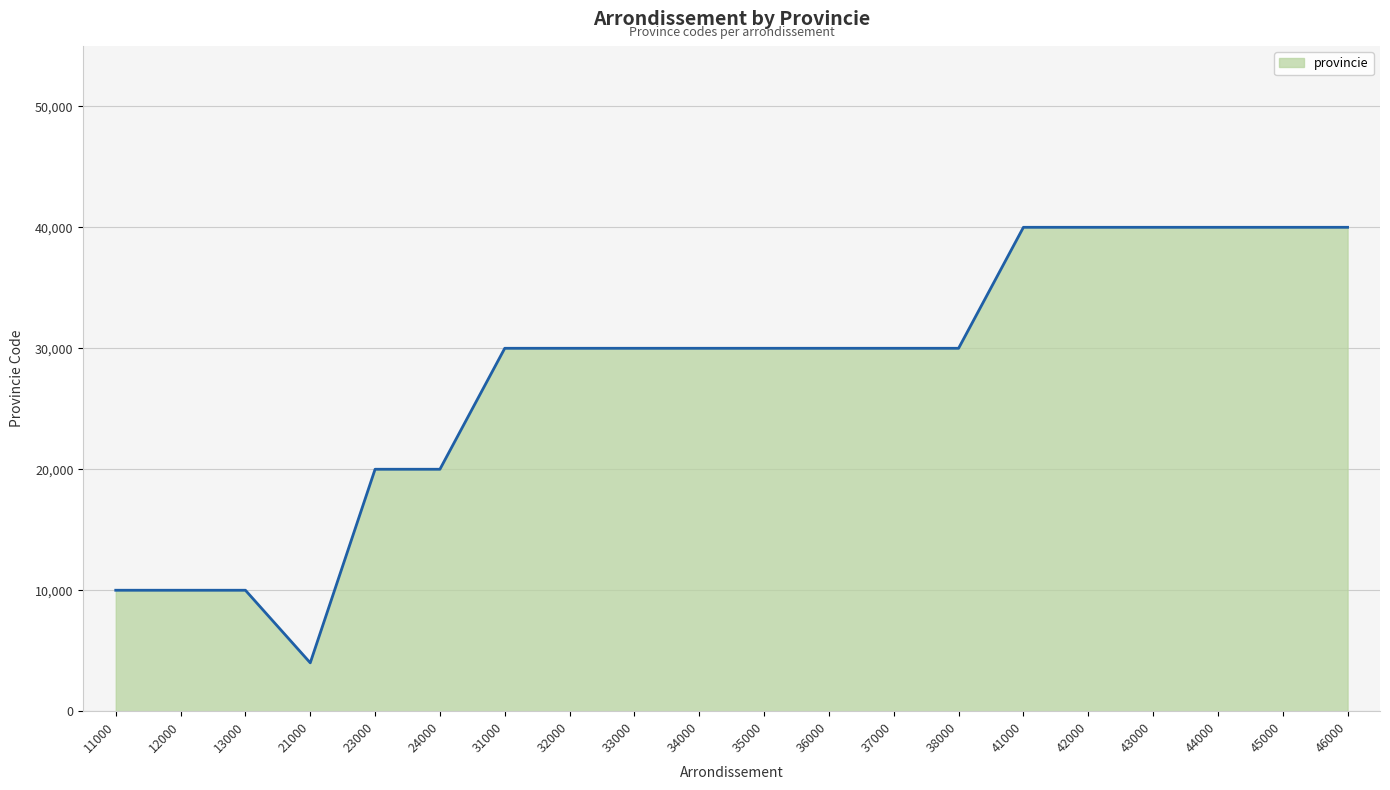

The value at 45000 is 52716. True or false?

False